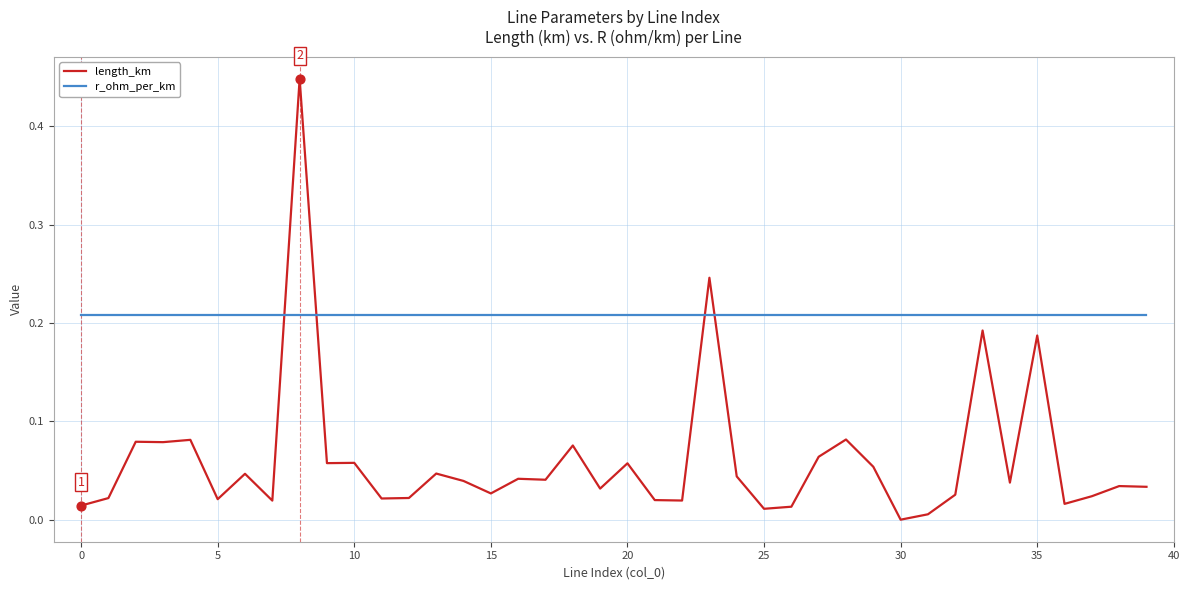

Which series has the widest spread of values?

length_km